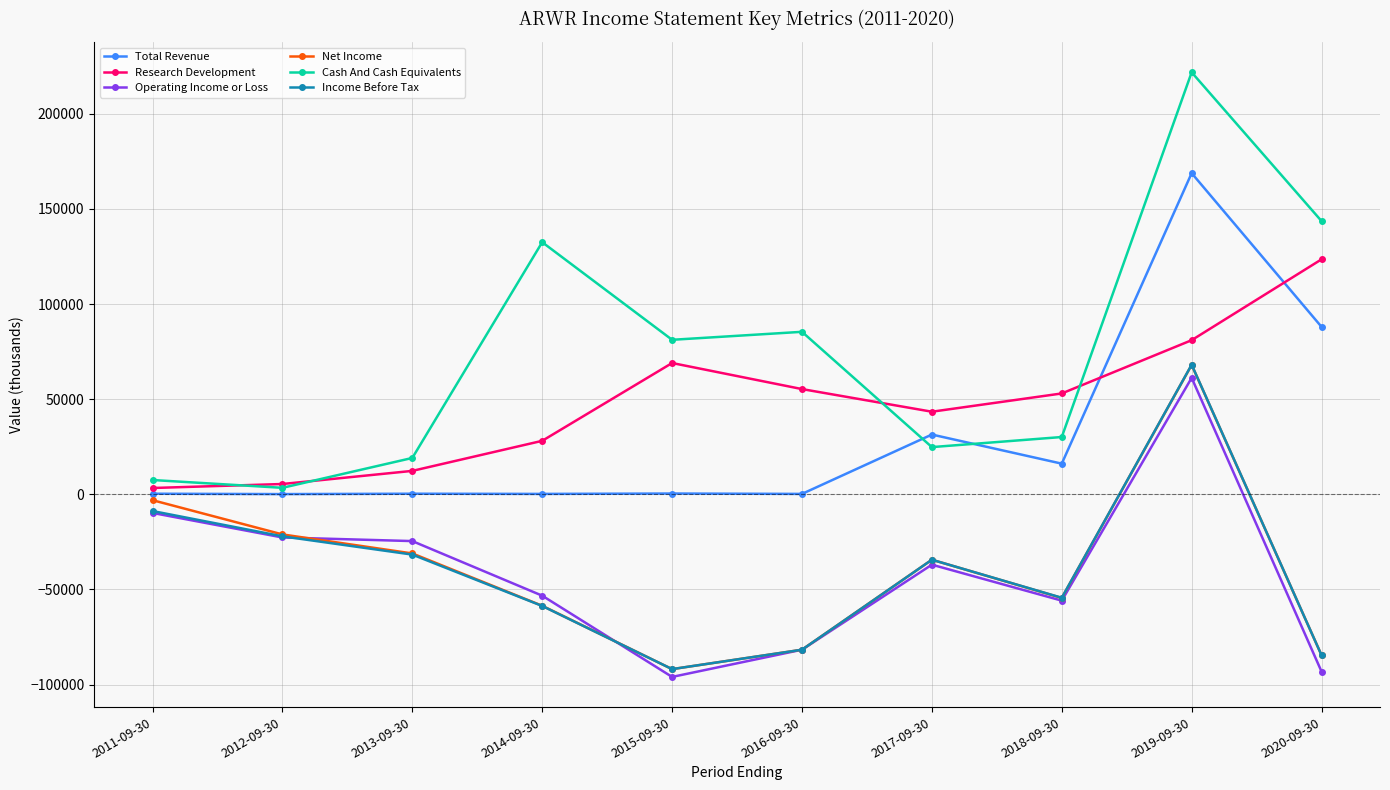

Which category has the highest value across all series?

2019-09-30